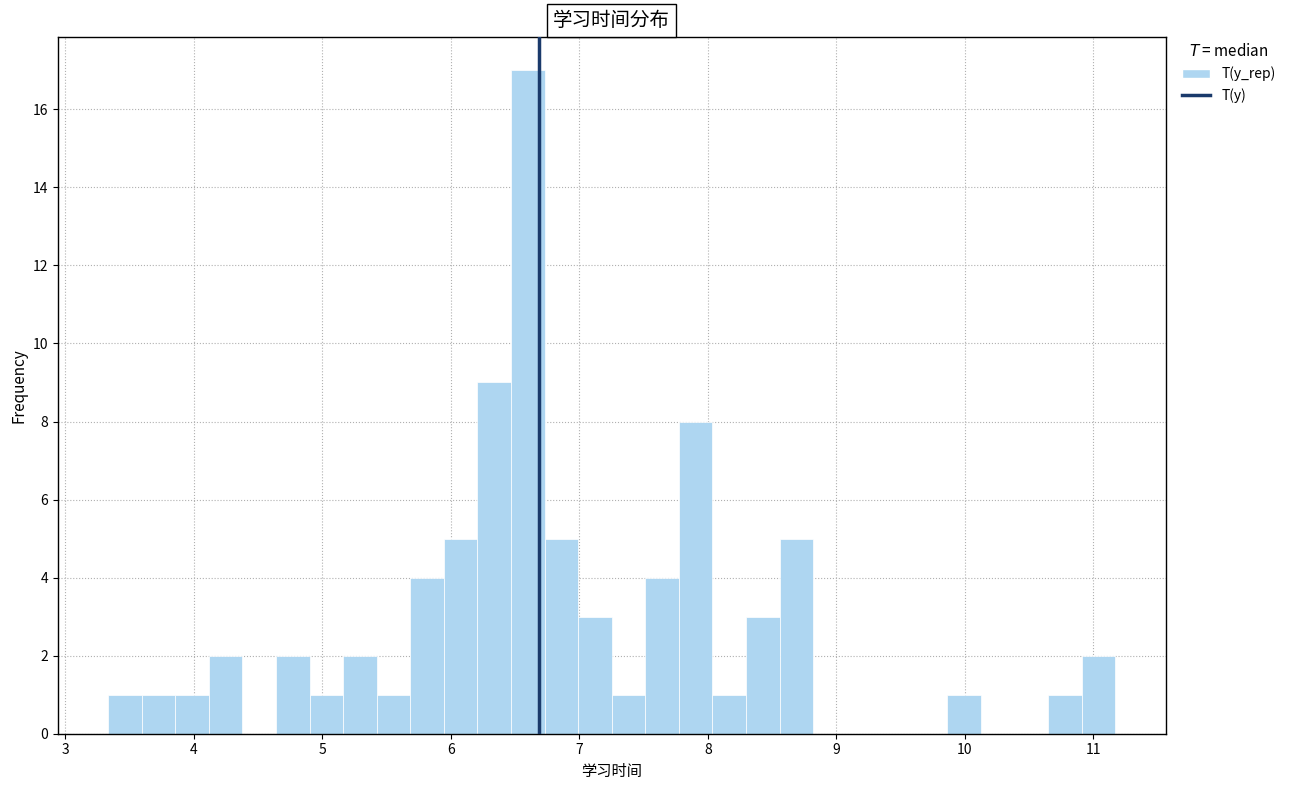

Around what value on the x-axis is the tallest bar? Give the approximate position of its centre, as read against the axis.

6.6